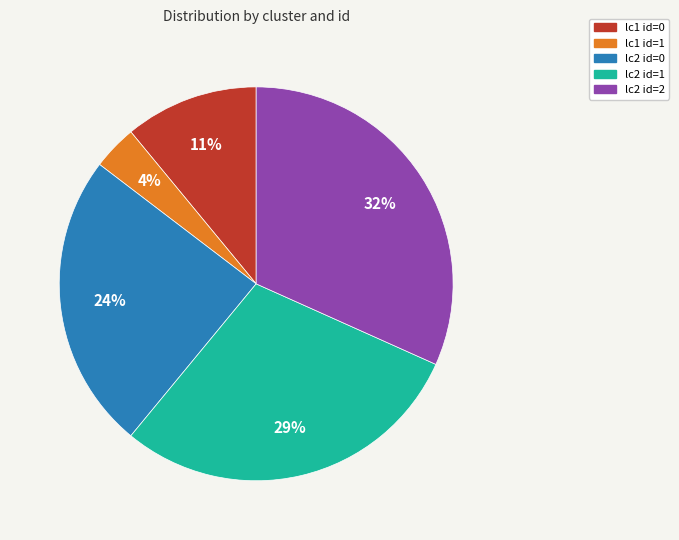

Is the sum of lc2 id=2 and lc1 id=0 greater than half?

No